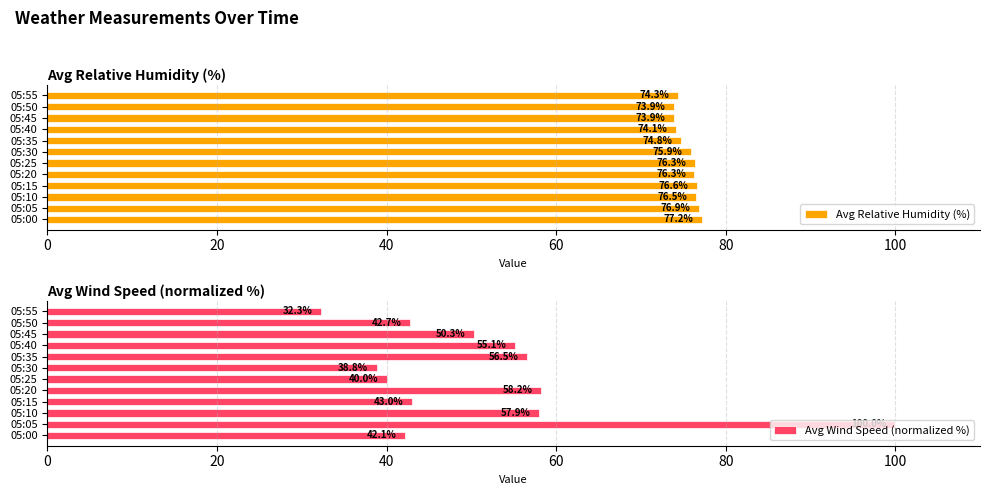

How many groups of bars are there?

12